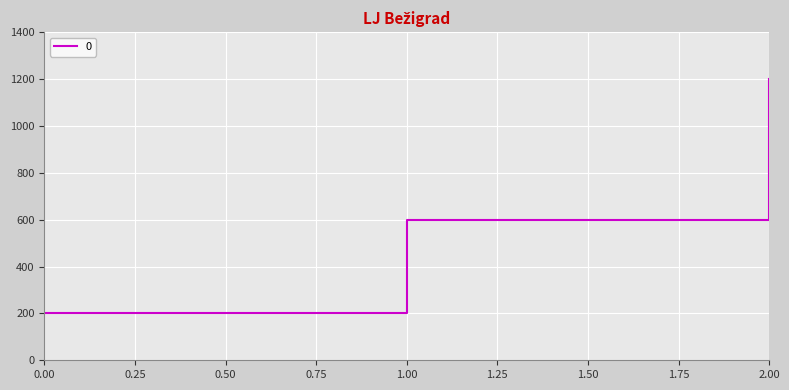

Which has a higher value, 1.00 or 2.00?

2.00